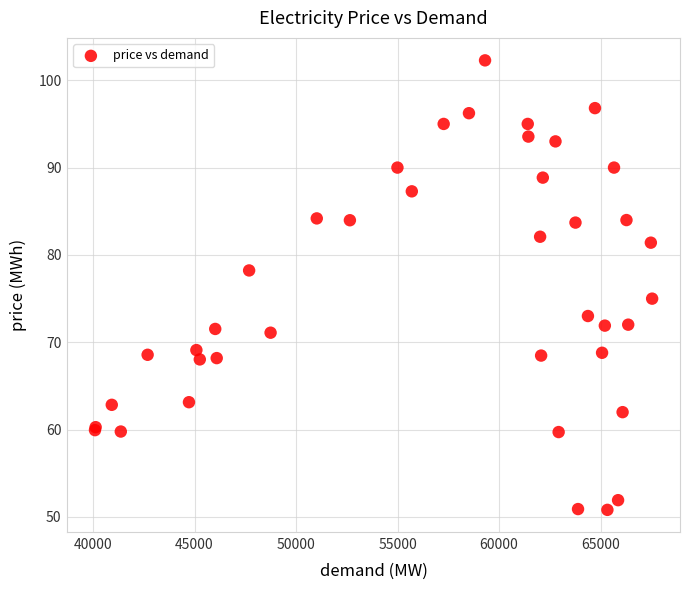

What Y value in the scatter plot is closest to 76?

75.0